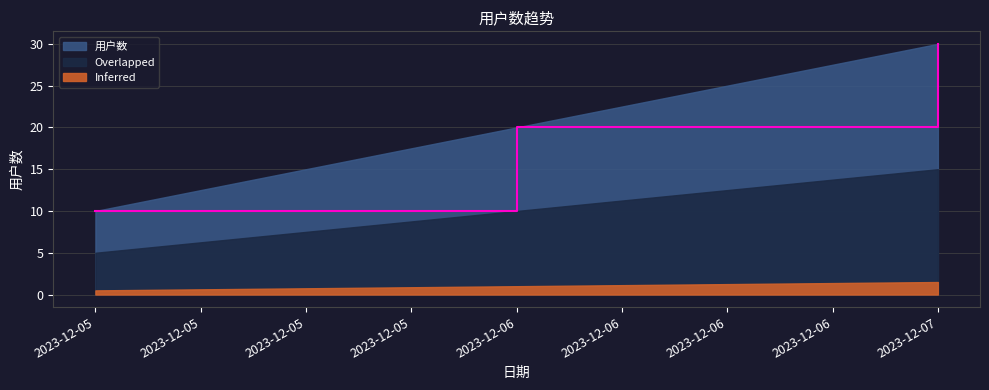

Which label corresponds to the smallest value in the chart?

2023-12-05